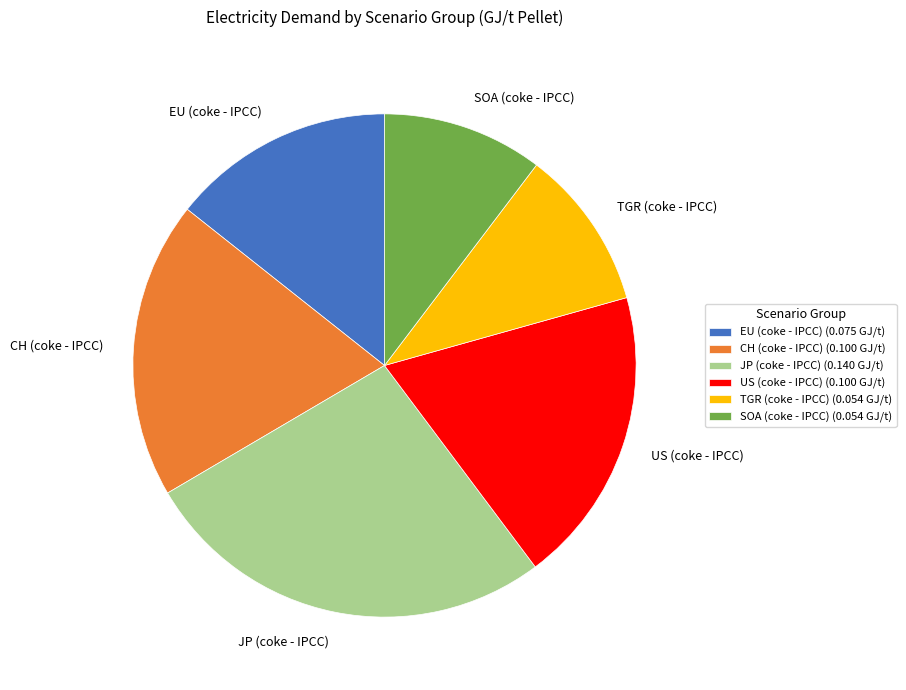

True or false: EU (coke - IPCC) accounts for 14% of the total.

True